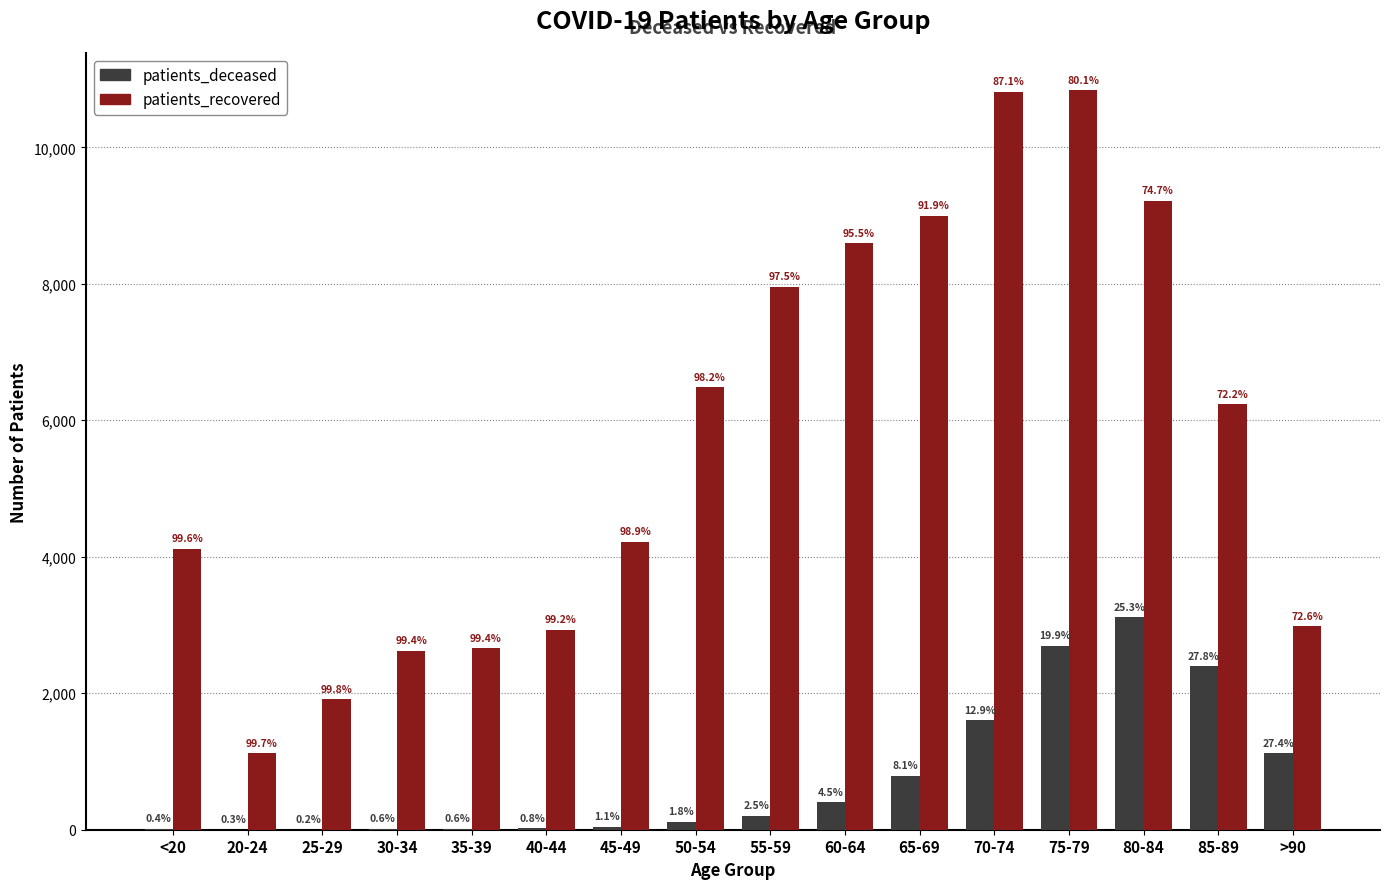

What are all the series names shown in the legend?

patients_deceased, patients_recovered